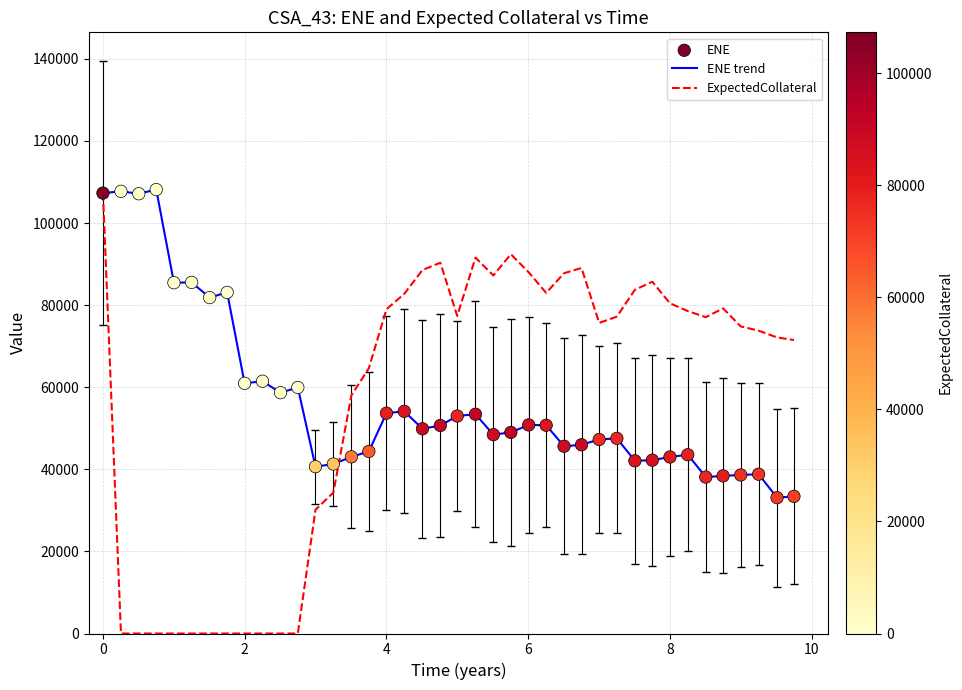

What is the maximum value shown in the chart?

108156.0